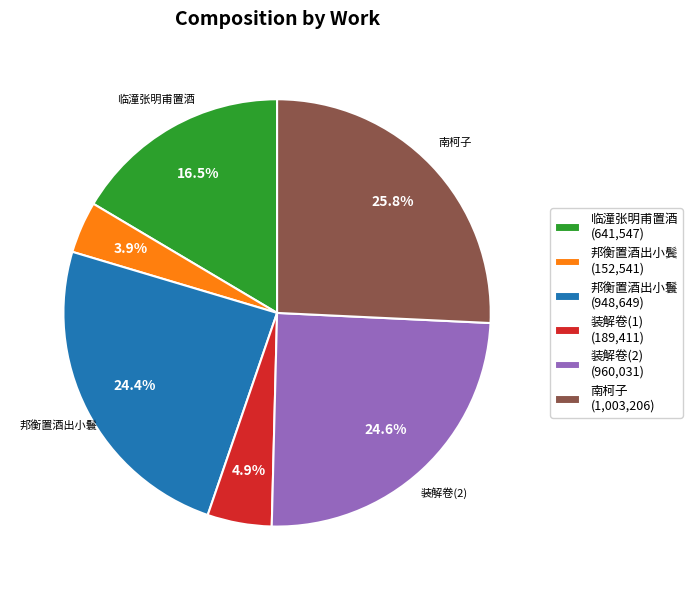

Does any single category account for the majority?

No